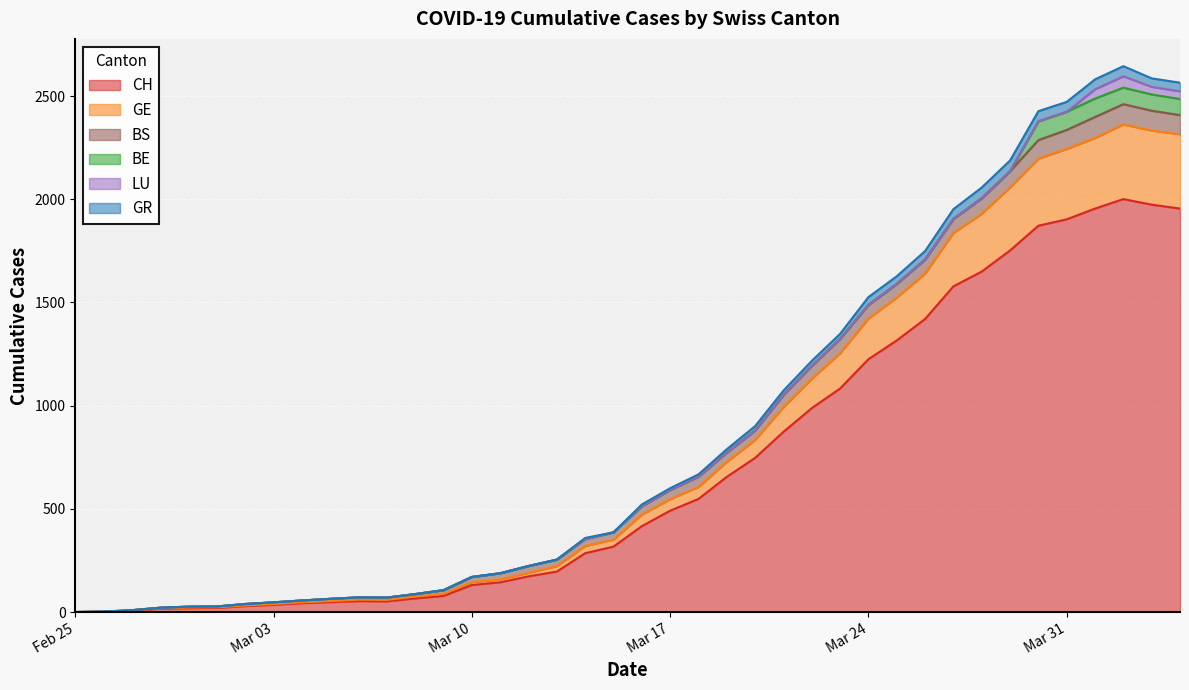

What is the highest value of the CH series?

2001